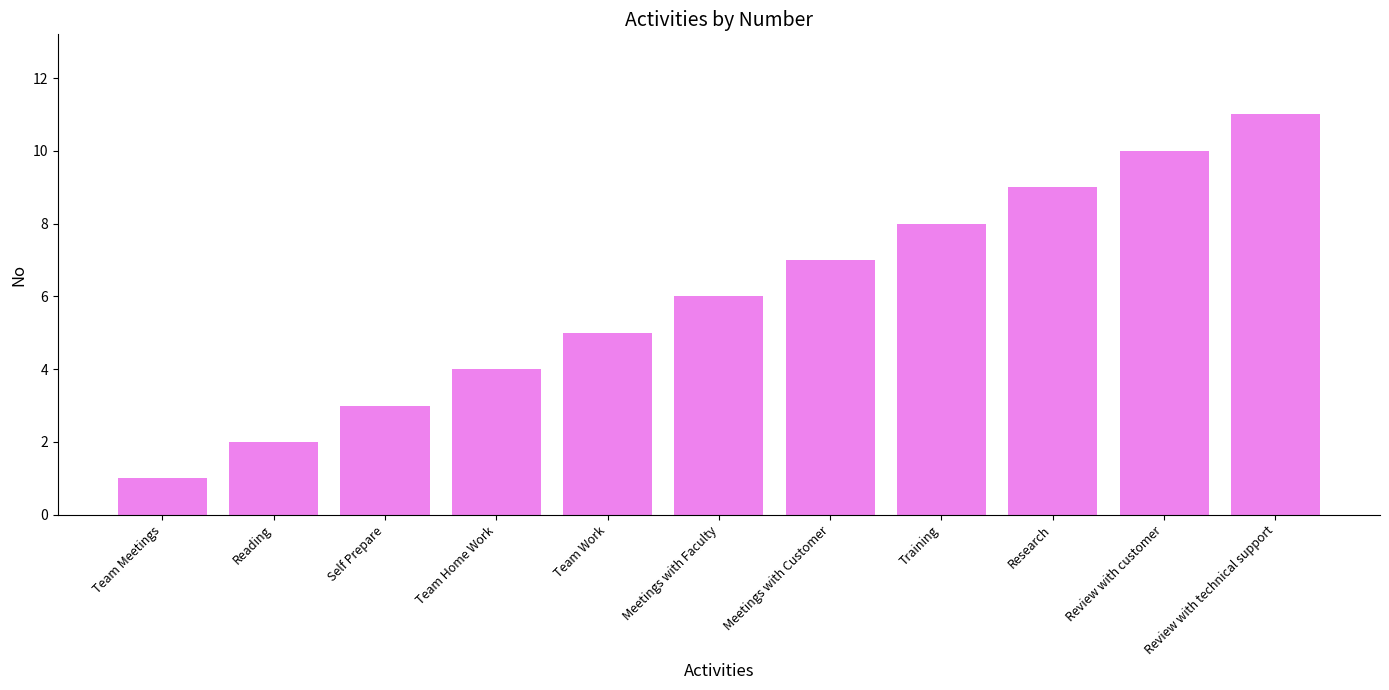

Reading left to right, transcribe all the data shown in this chart.

1	2	3	4	5	6	7	8	9	10	11